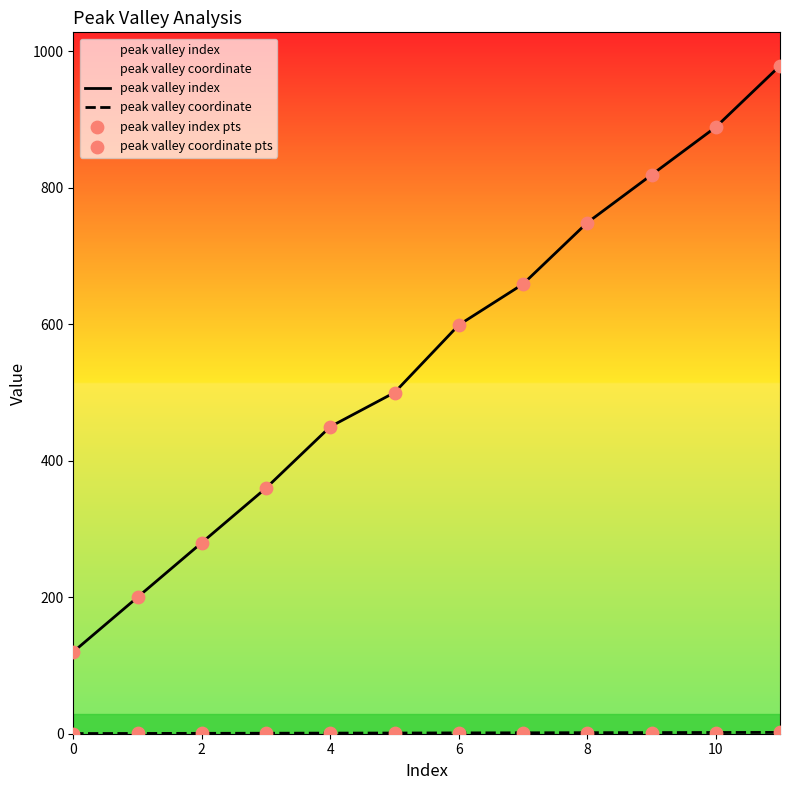

Which series has the widest spread of Y values?

peak valley index